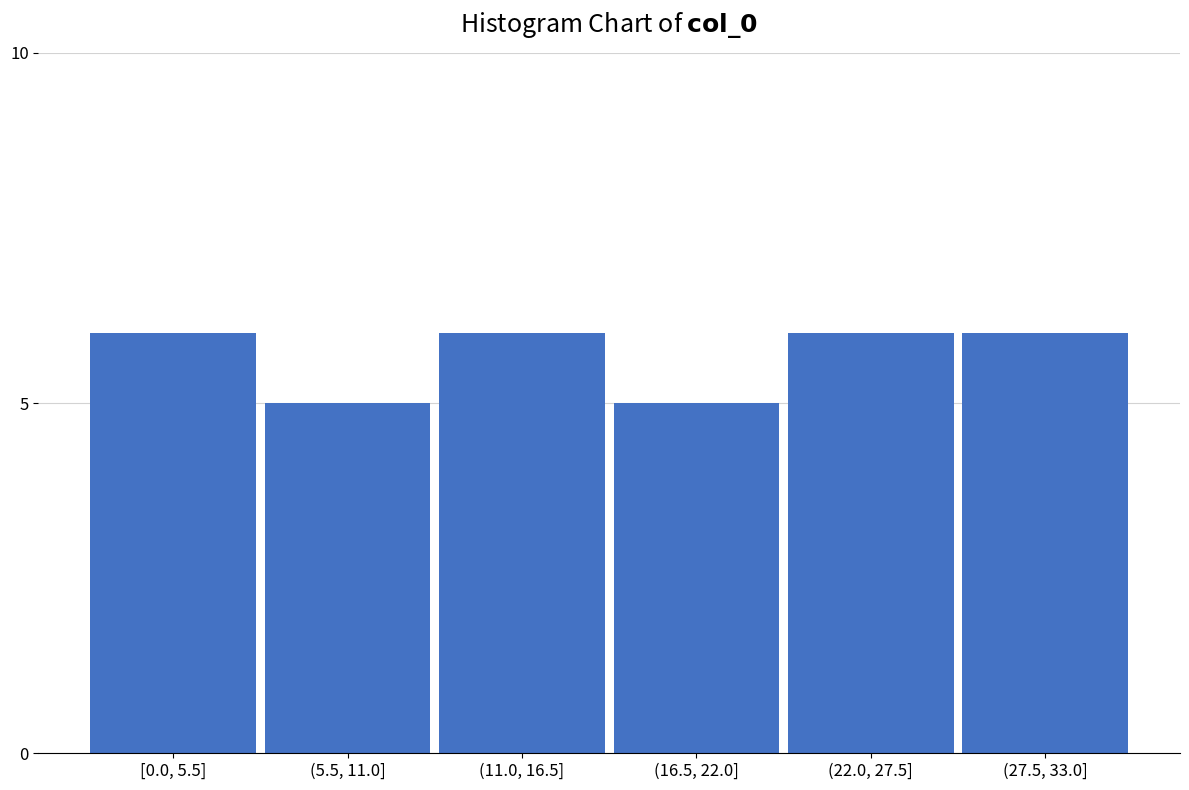

Reading left to right, what are all the values shown in this chart?

6	5	6	5	6	6